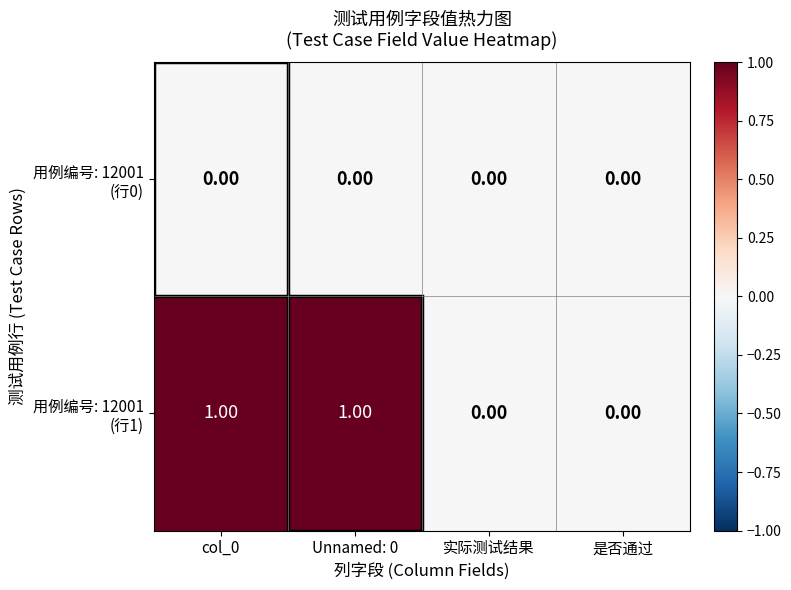

How many categories are shown in the chart?

4